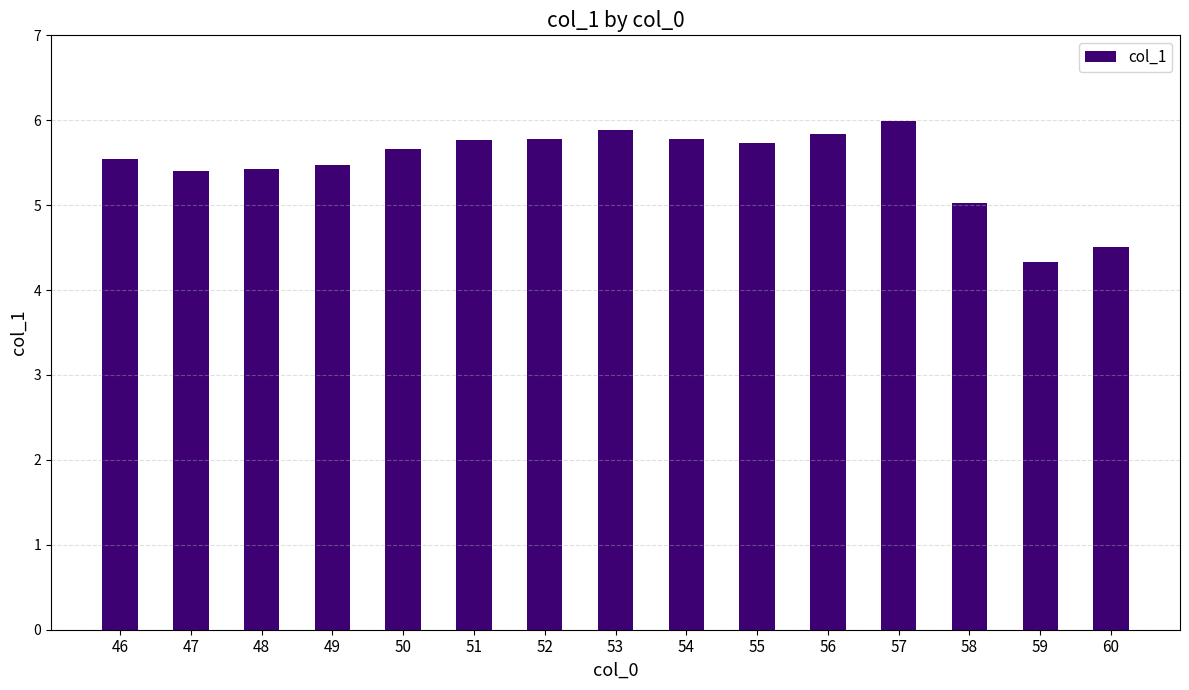

How many data points are above 5?

13